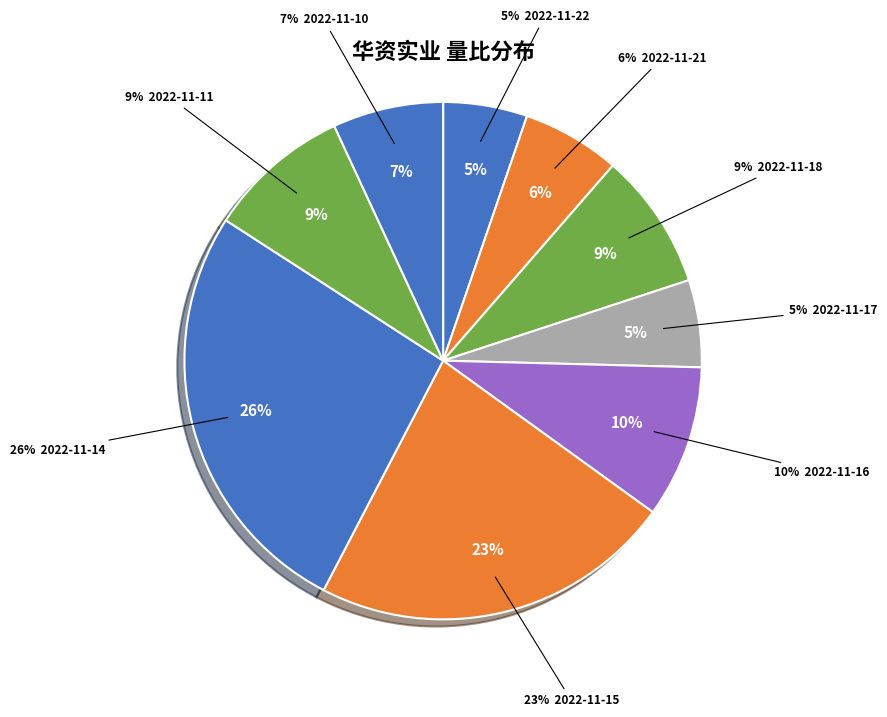

Combined, do 2022-11-17 and 2022-11-10 account for over 50%?

No